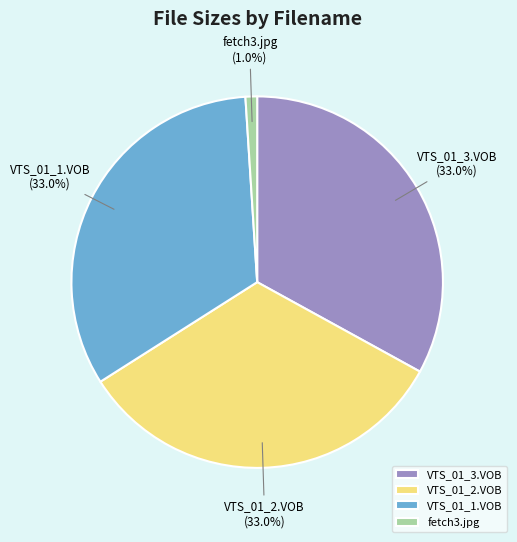

Count the number of slices in the pie.

4